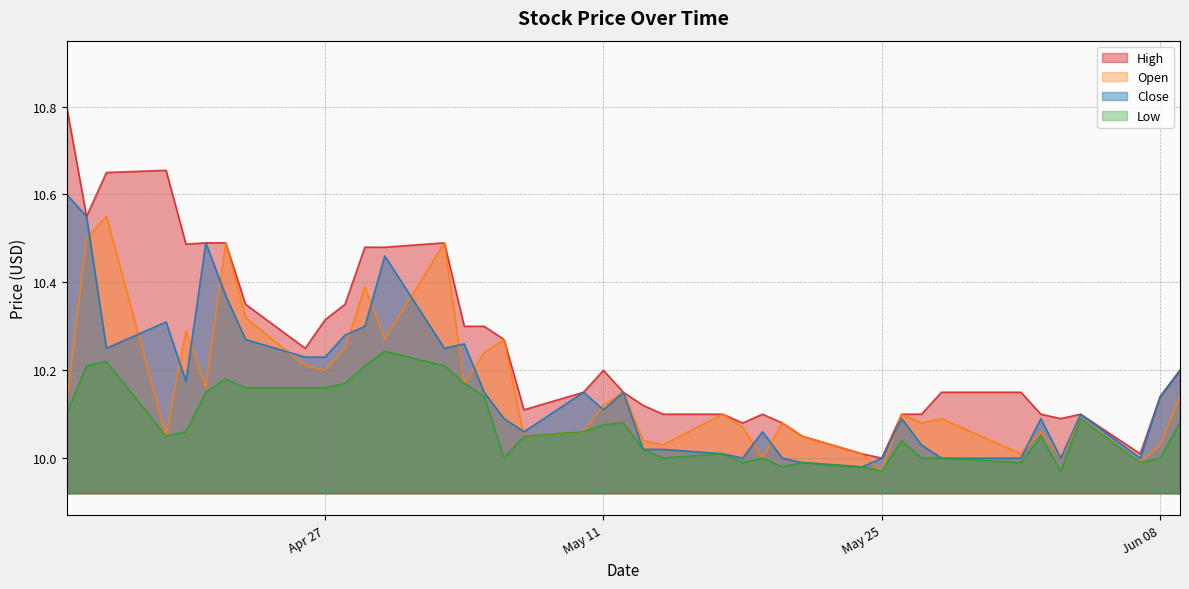

What is the difference between the second highest and second lowest values in the High series?

0.6